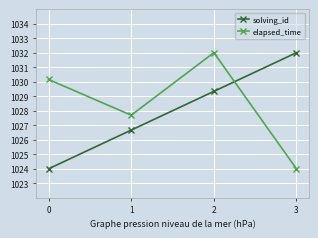

At which label does elapsed_time reach its minimum?

3